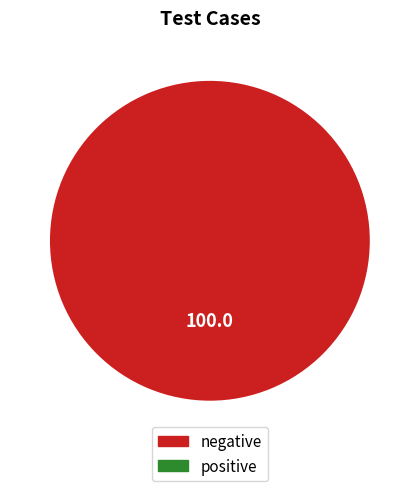

How many slices are in this pie chart?

1